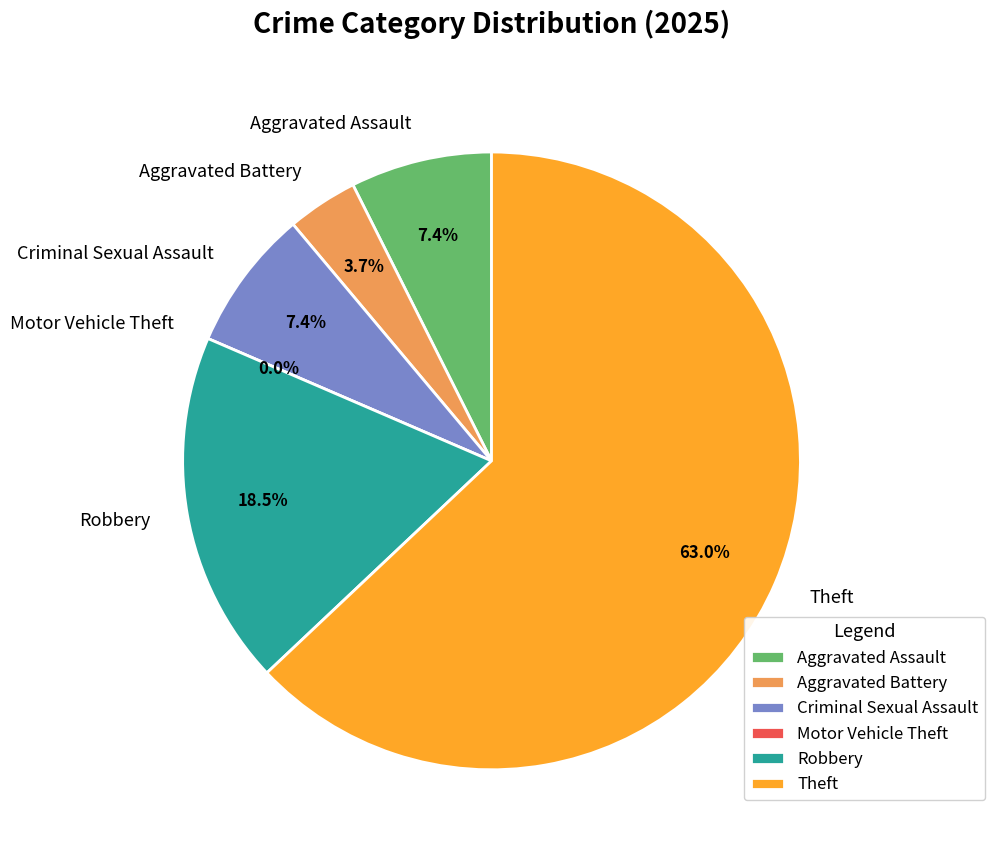

How many segments does this pie chart have?

6